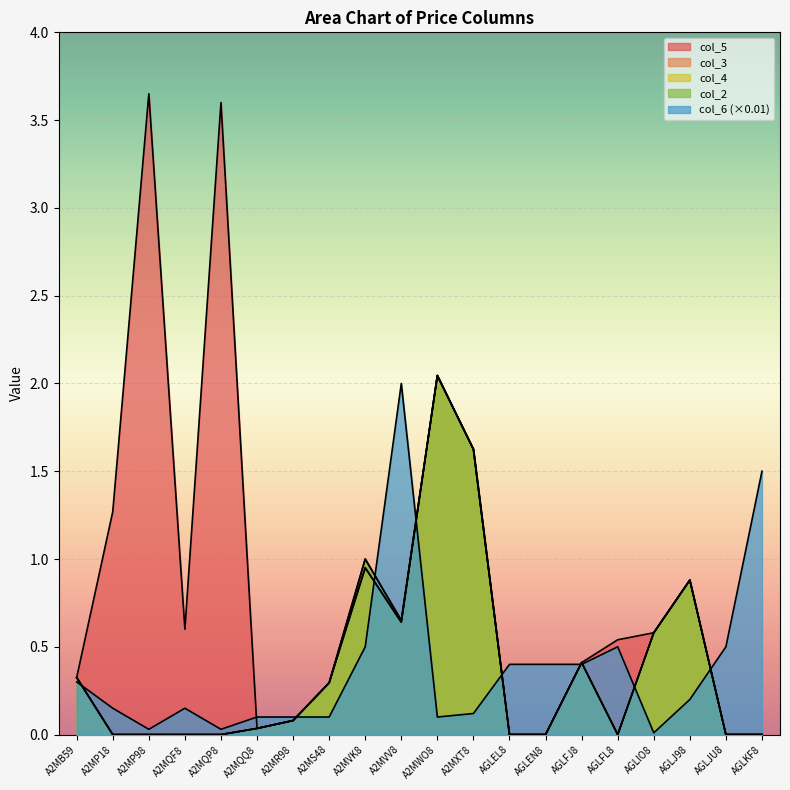

What is the spread (max minus min) of values at AGLJ98?

0.7